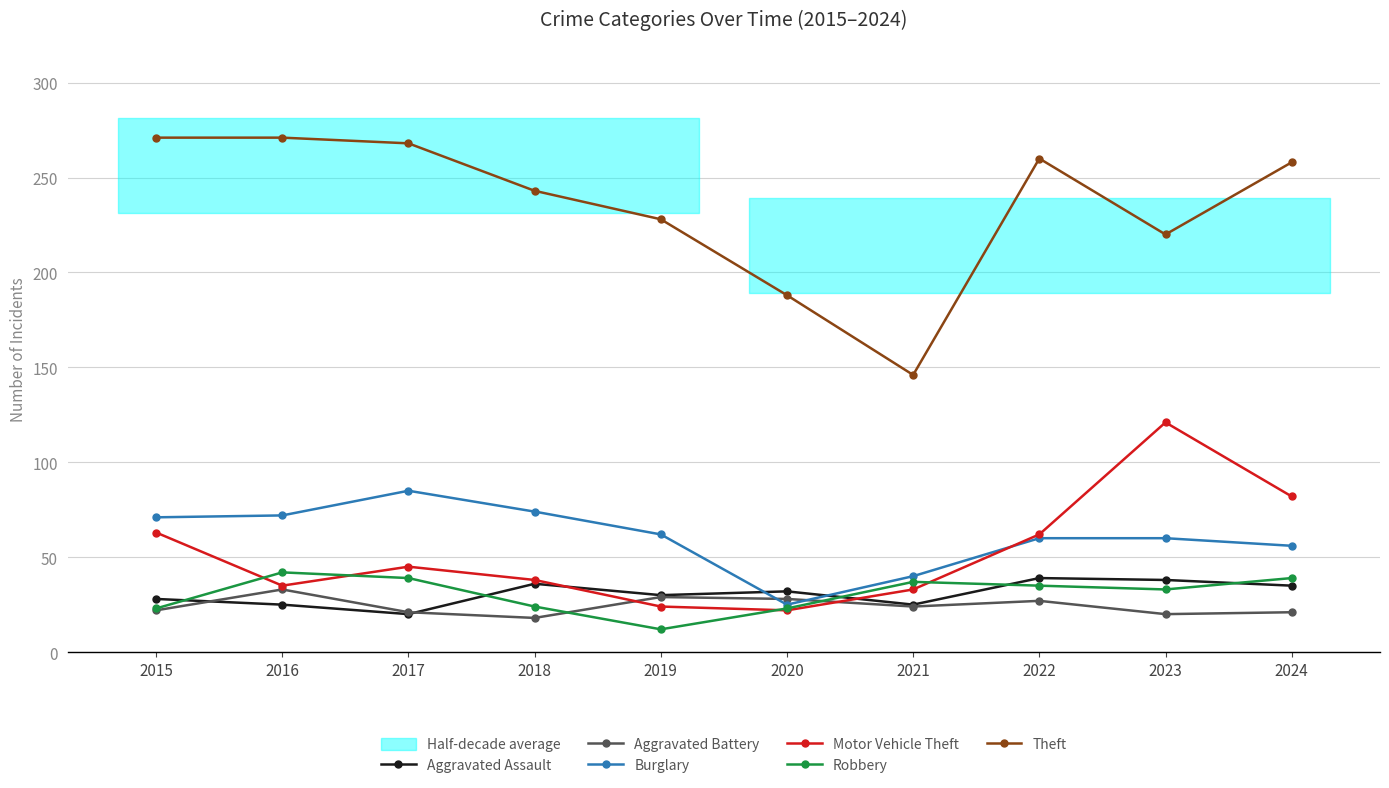

Which has a higher value, 2020 or 2017?

2020